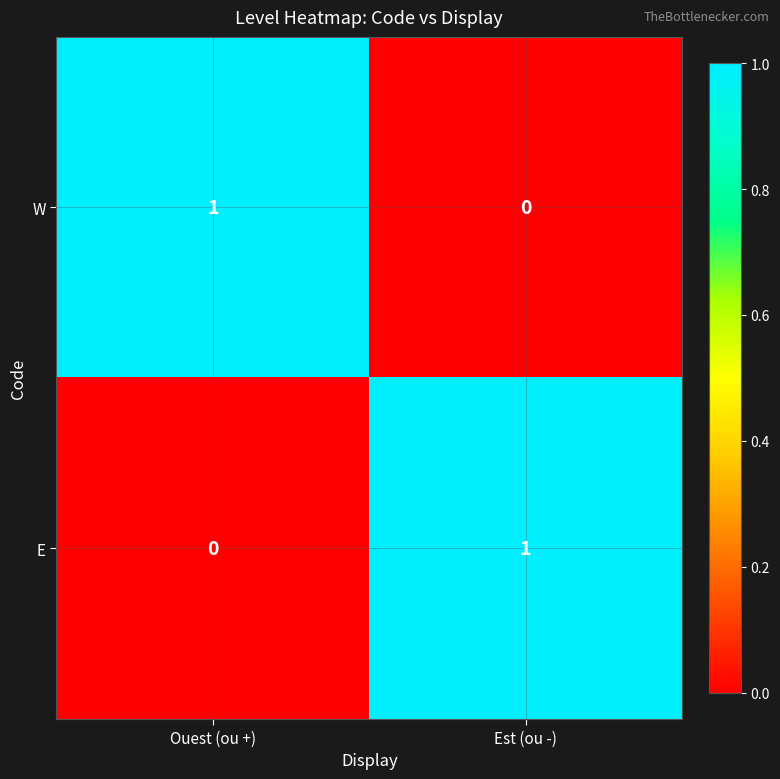

At which label is W closest to 0?

Est (ou -)